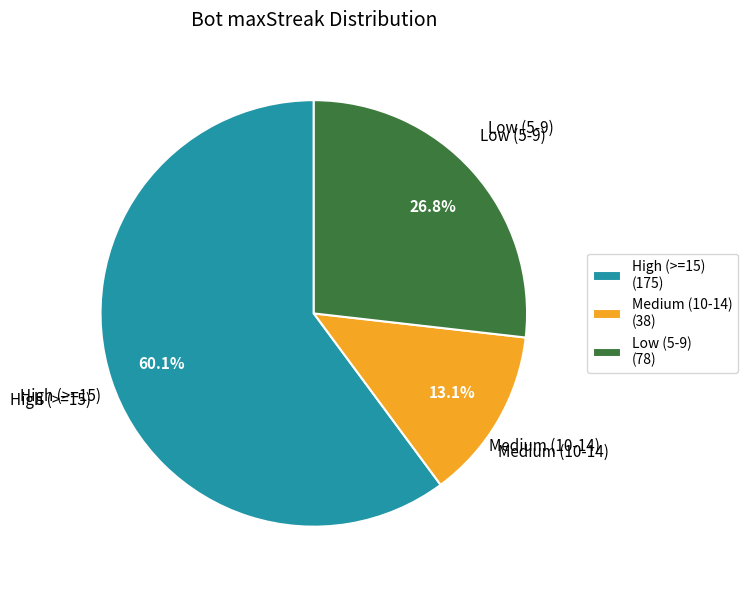

What is the majority slice?

High (>=15) (175)